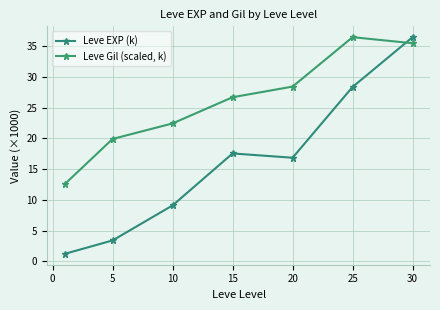

Reading right to left, transcribe all the data shown in this chart.

Leve EXP (k): 36.5	28.4	16.9	17.6	9.1	3.4	1.2
Leve Gil (scaled, k): 35.5	36.5	28.4	26.7	22.5	19.9	12.5